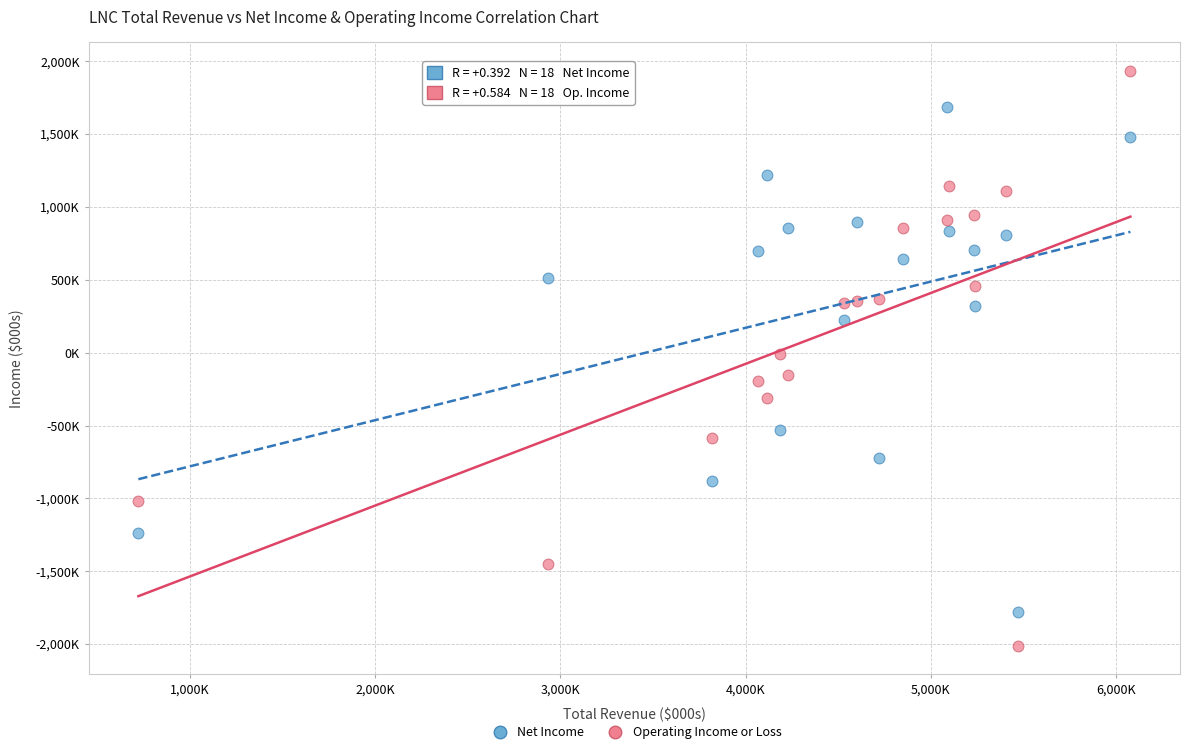

Which series contains the lowest Y value?

Operating Income or Loss